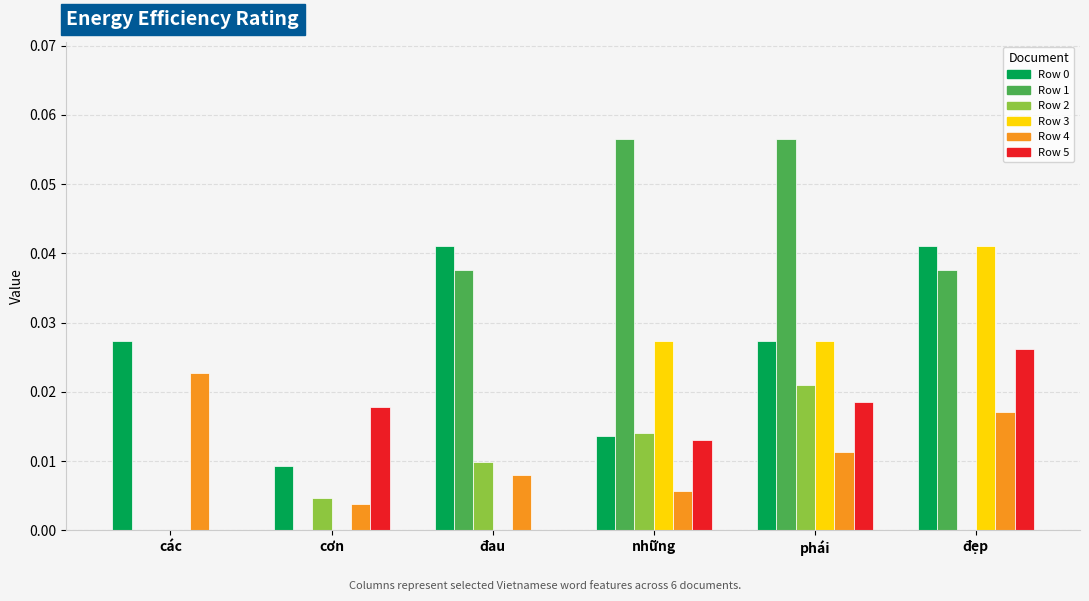

How many categories are shown in the chart?

6